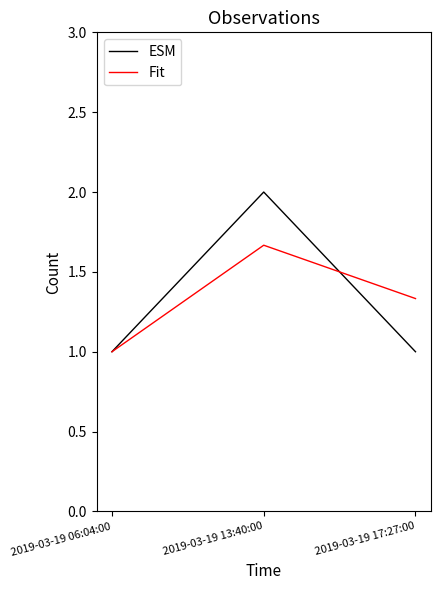

How many categories are shown in the chart?

3